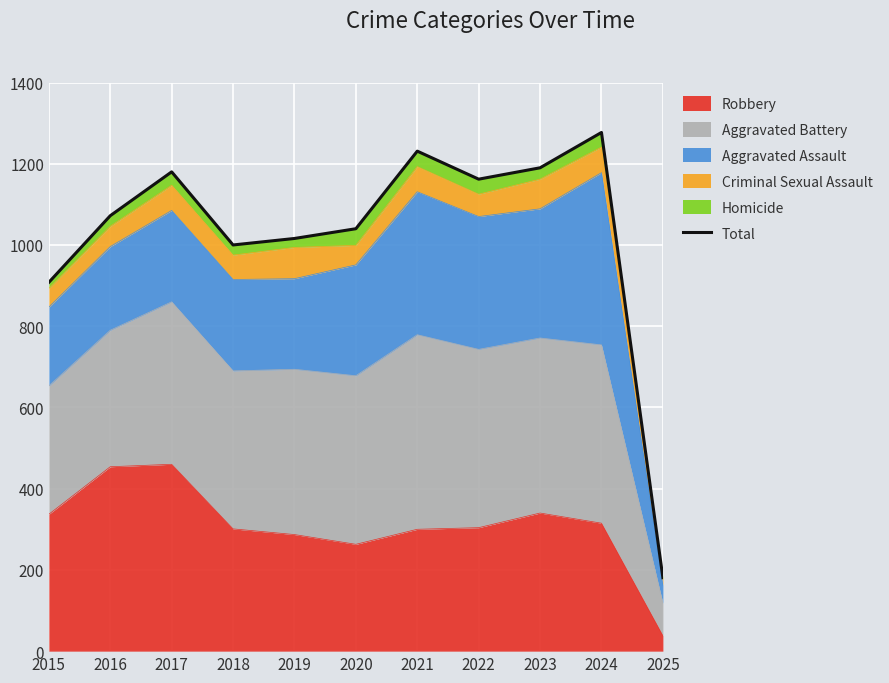

True or false: there are more than 1 points higher than both neighbors.

True